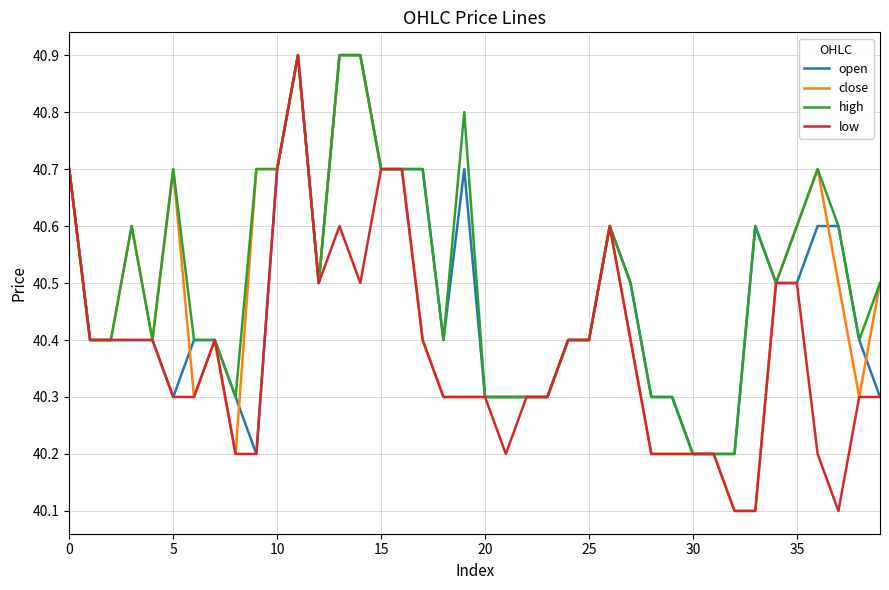

What is the minimum value for low?

40.1